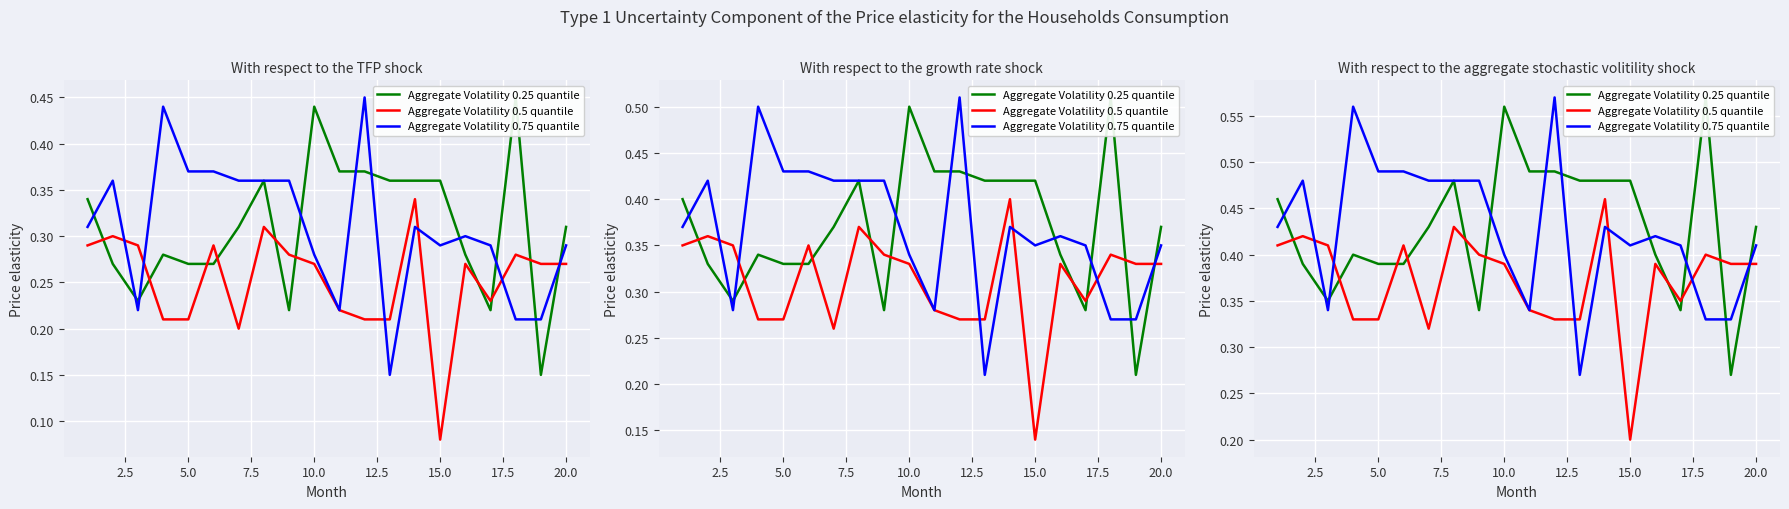

Which series has the widest spread of values?

Aggregate Volatility 0.25 quantile